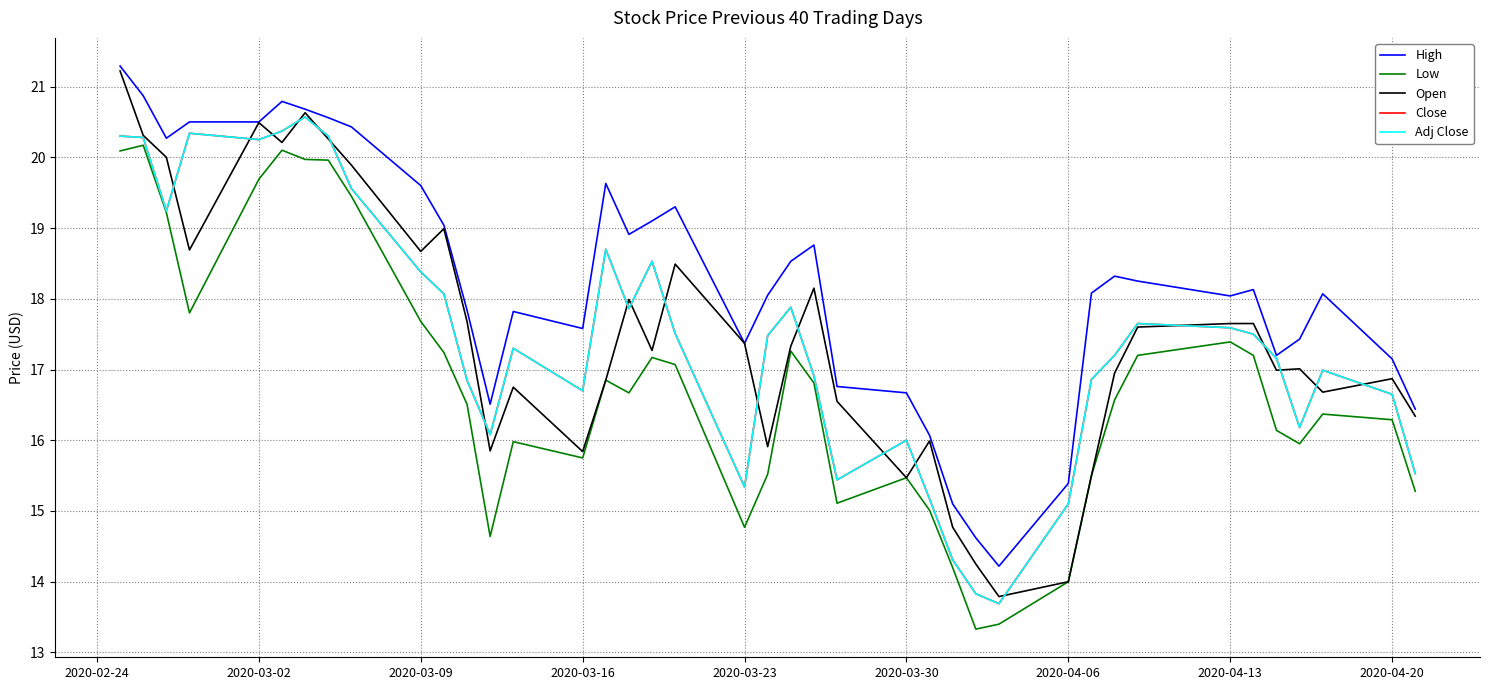

Reading left to right, what are all the values shown in this chart?

High: 21.3	20.9	20.3	20.5	20.5	20.8	20.7	20.6	20.4	19.6	19.0	17.8	16.5	17.8	17.6	19.6	18.9	19.1	19.3	17.4	18.1	18.5	18.8	16.8	16.7	16.1	15.1	14.6	14.2	15.4	18.1	18.3	18.2	18.0	18.1	17.2	17.4	18.1	17.1	16.4
Low: 20.1	20.2	19.2	17.8	19.7	20.1	20.0	20.0	19.4	17.7	17.2	16.5	14.6	16.0	15.8	16.9	16.7	17.2	17.1	14.8	15.5	17.3	16.8	15.1	15.5	15.0	14.2	13.3	13.4	14.0	15.5	16.6	17.2	17.4	17.2	16.1	15.9	16.4	16.3	15.3
Open: 21.2	20.3	20.0	18.7	20.5	20.2	20.6	20.3	19.9	18.7	19.0	17.7	15.8	16.8	15.8	16.9	18.0	17.3	18.5	17.4	15.9	17.3	18.1	16.6	15.5	16.0	14.8	14.2	13.8	14.0	15.5	16.9	17.6	17.6	17.6	17.0	17.0	16.7	16.9	16.3
Close: 20.3	20.3	19.2	20.3	20.2	20.4	20.6	20.3	19.6	18.4	18.1	16.9	16.1	17.3	16.7	18.7	17.9	18.5	17.5	15.3	17.5	17.9	16.9	15.4	16.0	15.2	14.3	13.8	13.7	15.1	16.9	17.2	17.6	17.6	17.5	17.2	16.2	17.0	16.6	15.5
Adj Close: 20.3	20.3	19.2	20.3	20.2	20.4	20.6	20.3	19.6	18.4	18.1	16.9	16.1	17.3	16.7	18.7	17.9	18.5	17.5	15.3	17.5	17.9	16.9	15.4	16.0	15.2	14.3	13.8	13.7	15.1	16.9	17.2	17.6	17.6	17.5	17.2	16.2	17.0	16.6	15.5